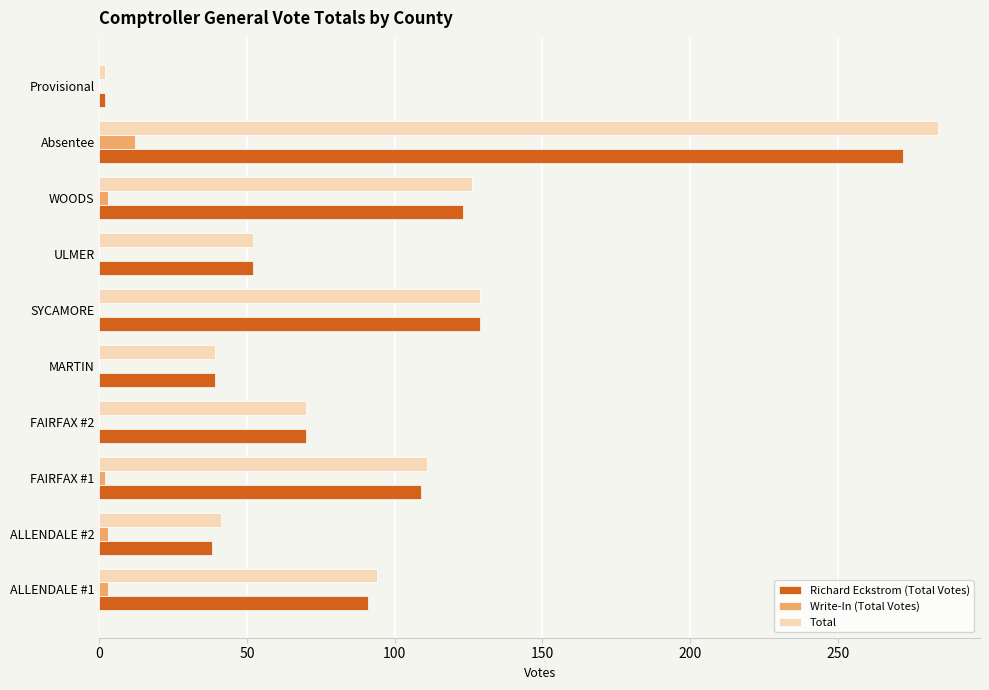

What is the sum of all Write-In (Total Votes) values?

23